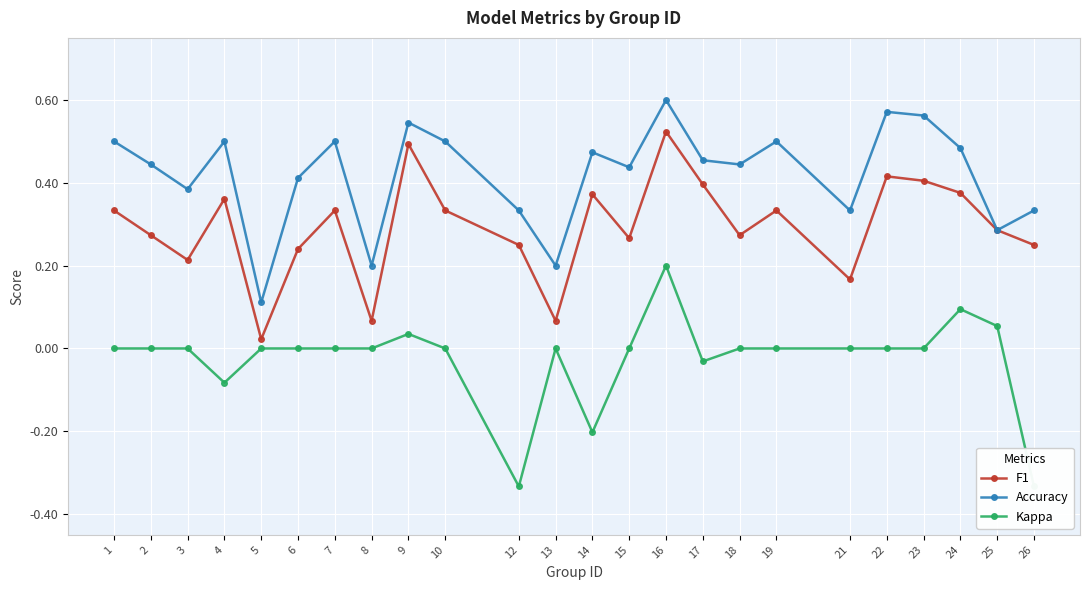

Reading left to right, transcribe all the data shown in this chart.

F1: 0.3	0.3	0.2	0.4	0.0	0.2	0.3	0.1	0.5	0.3	0.2	0.1	0.4	0.3	0.5	0.4	0.3	0.3	0.2	0.4	0.4	0.4	0.3	0.2
Accuracy: 0.5	0.4	0.4	0.5	0.1	0.4	0.5	0.2	0.5	0.5	0.3	0.2	0.5	0.4	0.6	0.5	0.4	0.5	0.3	0.6	0.6	0.5	0.3	0.3
Kappa: 0.0	0.0	0.0	-0.1	0.0	0.0	0.0	0.0	0.0	0.0	-0.3	0.0	-0.2	0.0	0.2	-0.0	0.0	0.0	0.0	0.0	0.0	0.1	0.1	-0.3